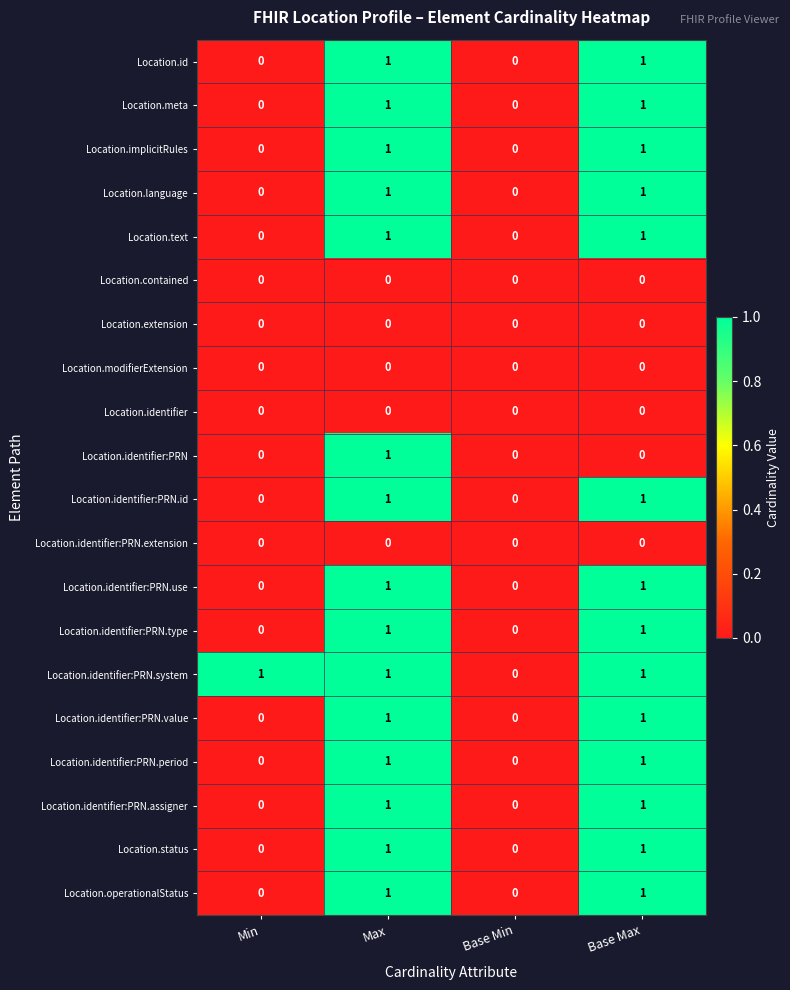

How many Location.text values are between 0 and 1?

4